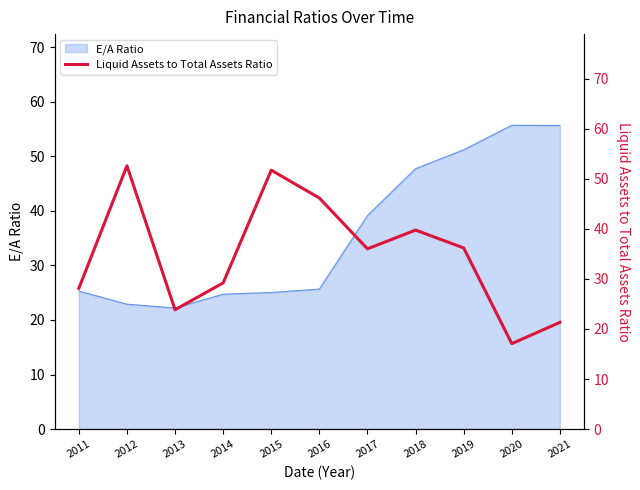

True or false: E/A Ratio has a value of 25.7 at 2016.

True